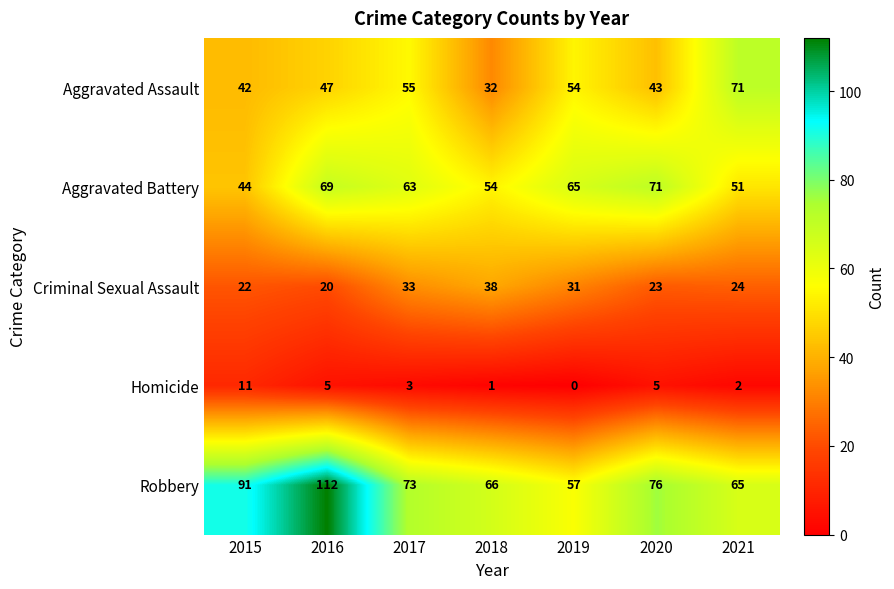

Is it true that Aggravated Battery equals 21 at 2021?

False